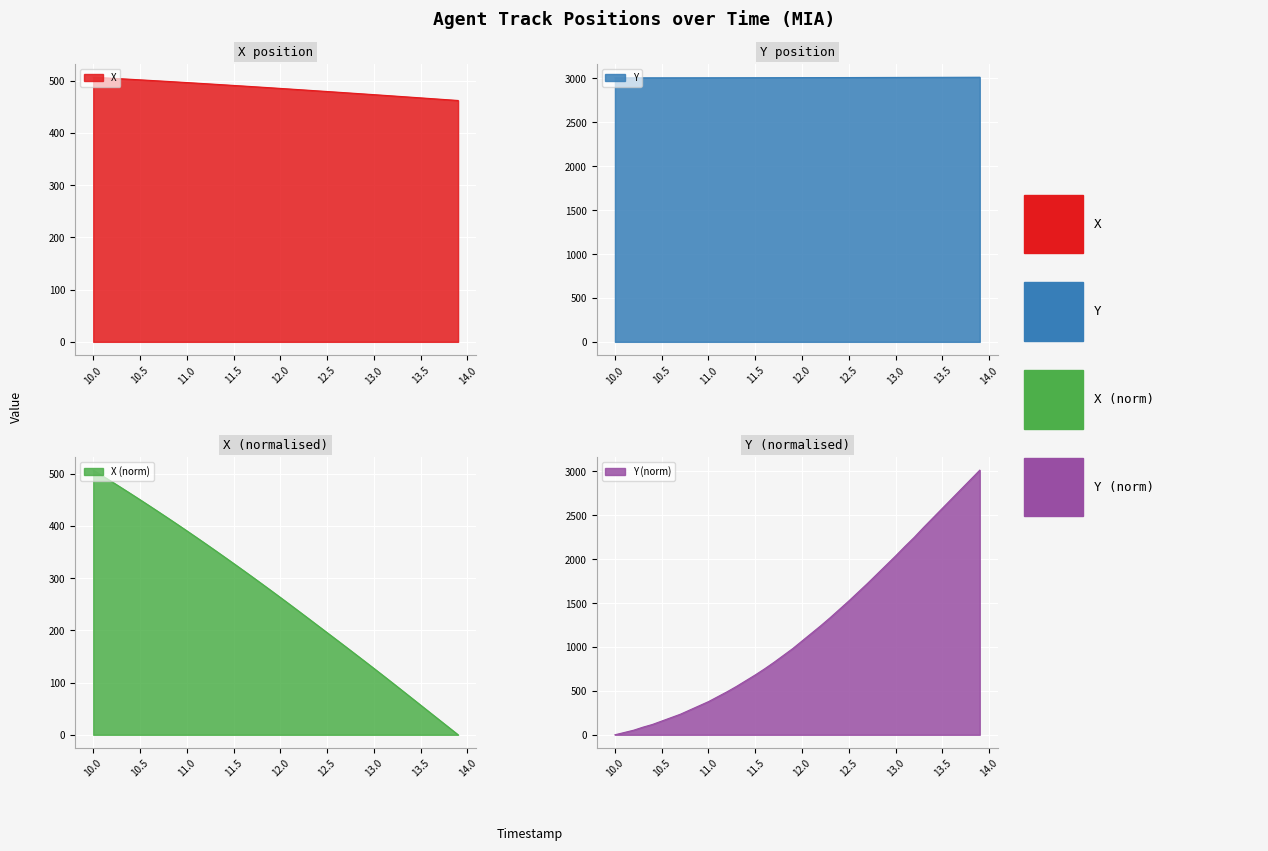

The value of X at 11.0 is 236.2. True or false?

False